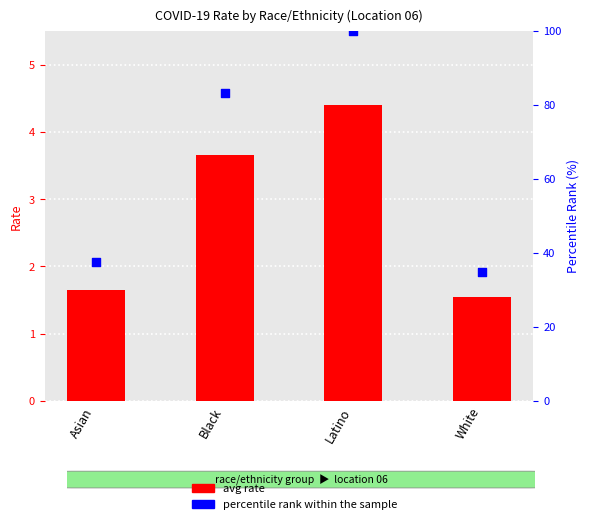

What is the total value across all series at Asian?

39.1